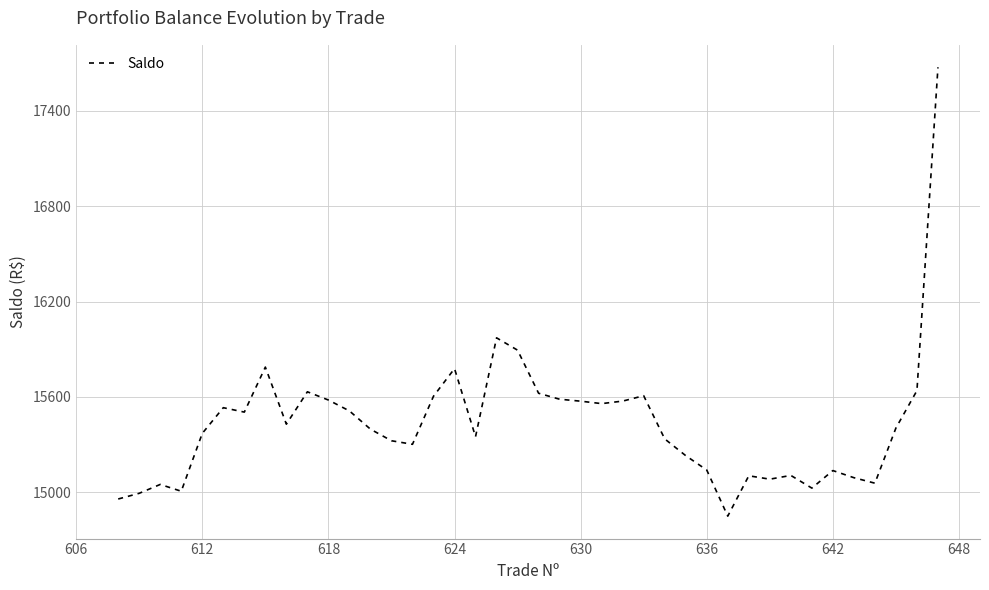

What is the greatest value displayed?

17674.8